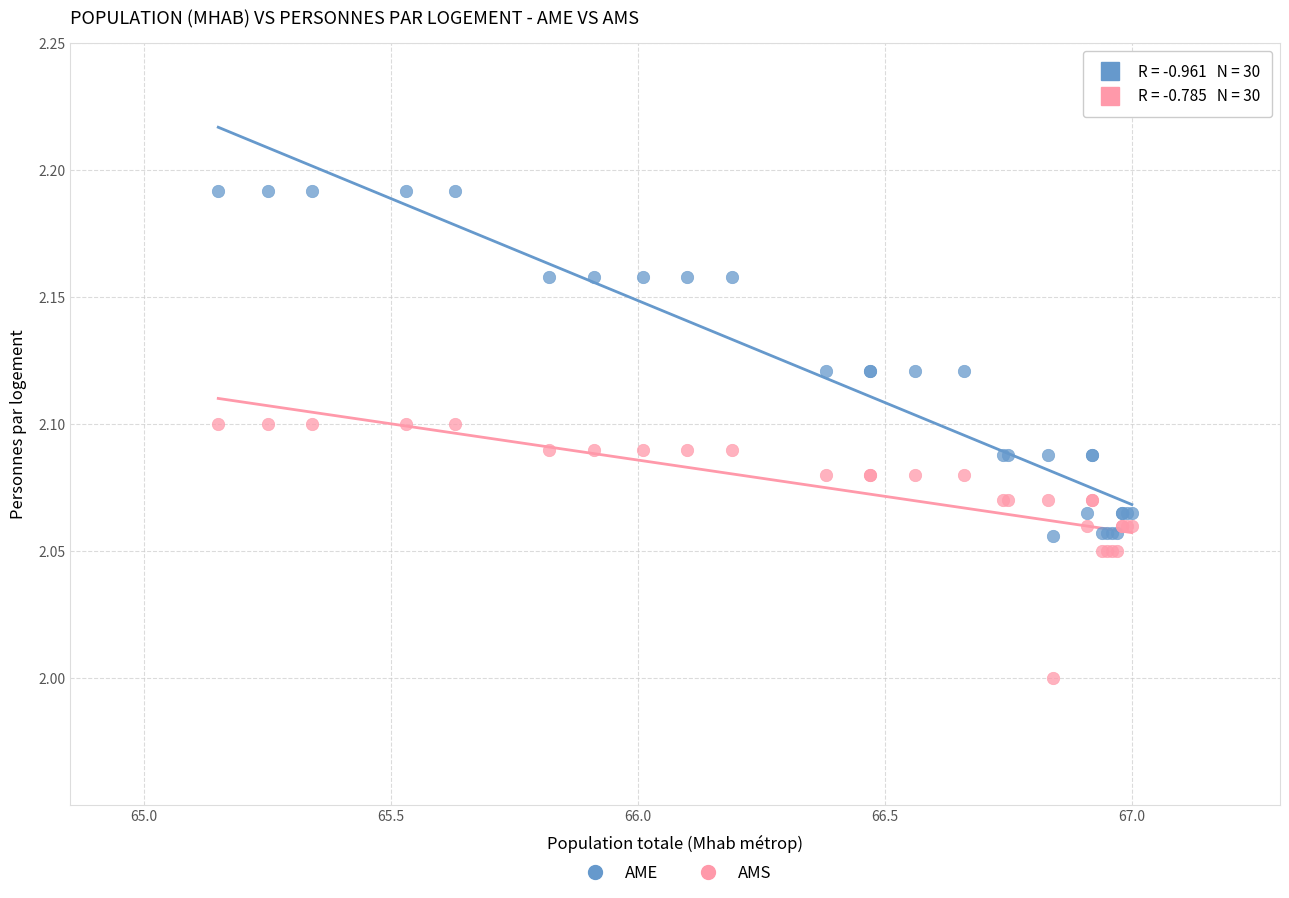

Which series reaches the maximum Y coordinate?

AME